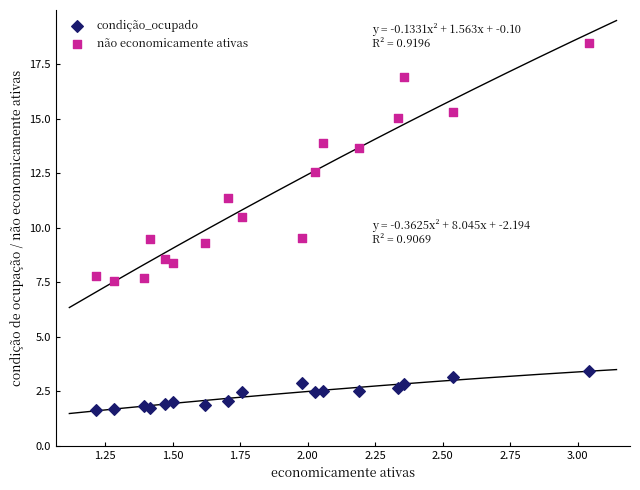

Which series has the widest spread of Y values?

não economicamente ativas